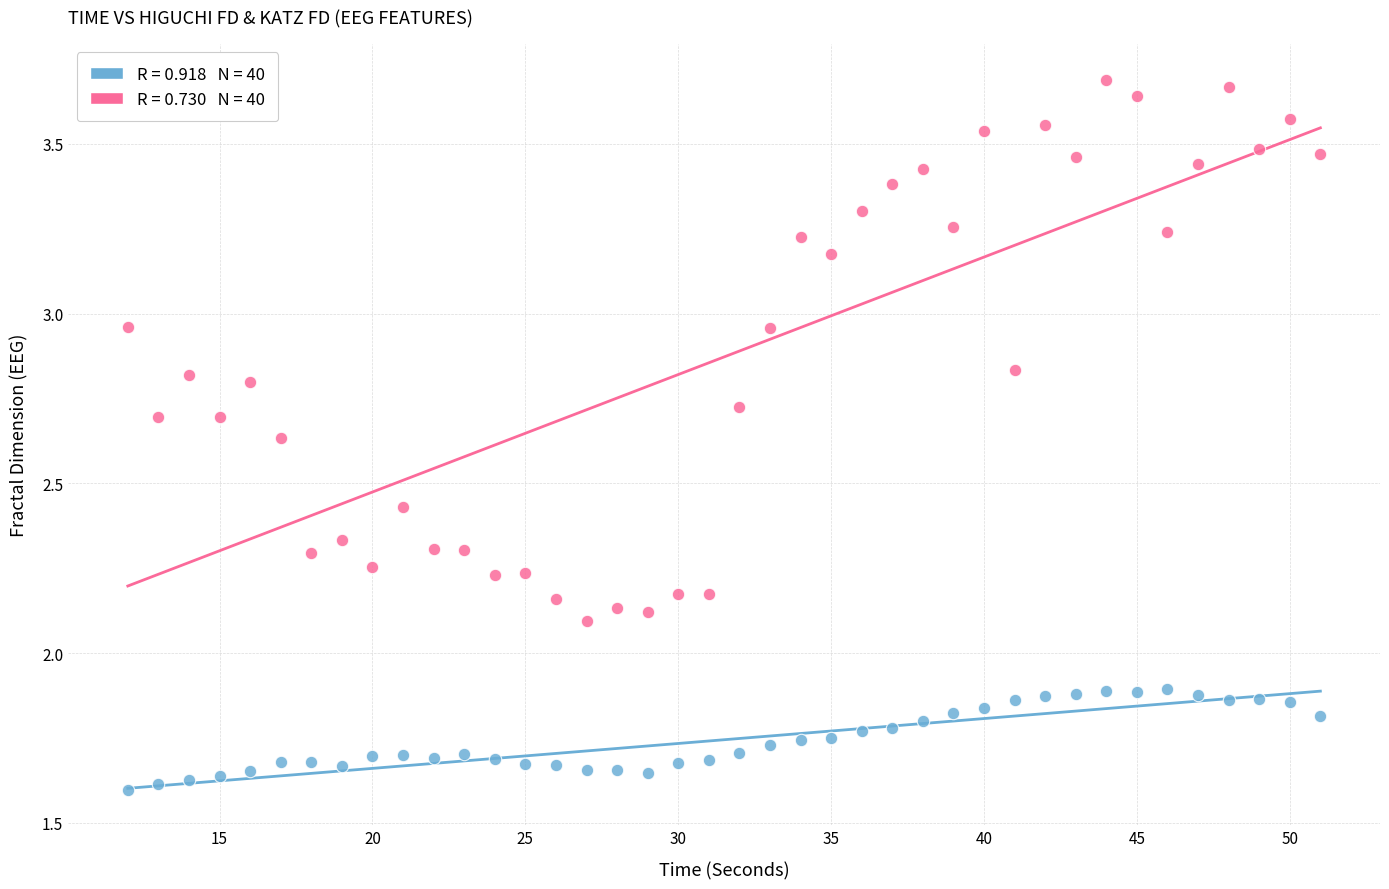

Across all data points, what is the range of X values (max minus min)?

39.0